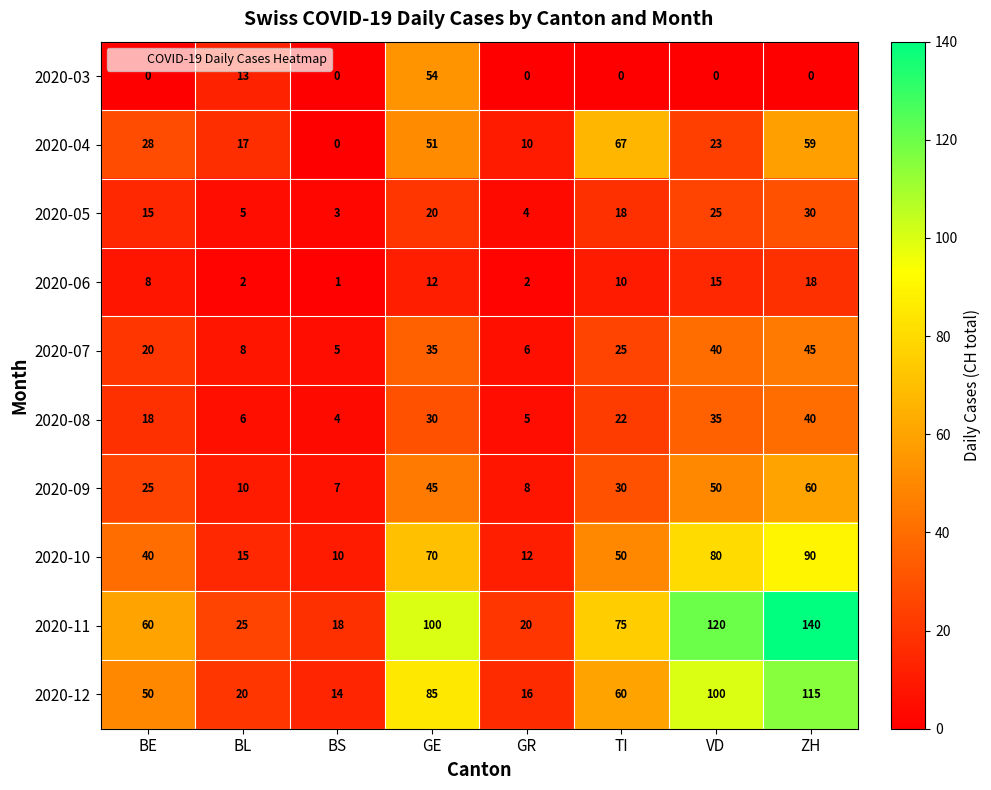

Which series has the widest spread of values?

2020-11